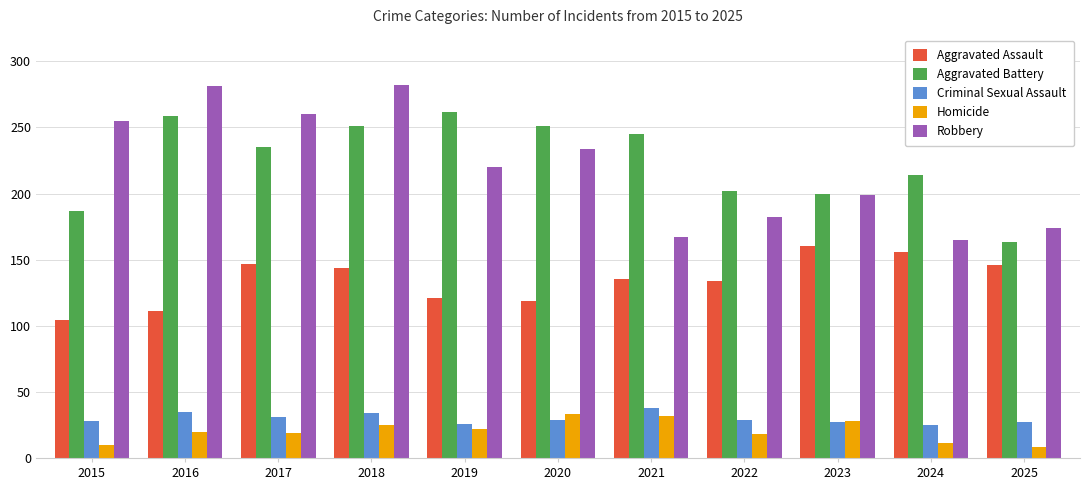

What is the minimum value shown in the chart?

8